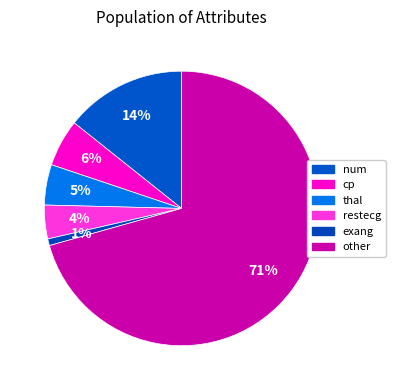

To the nearest percent, what is the average slice percentage?

17%